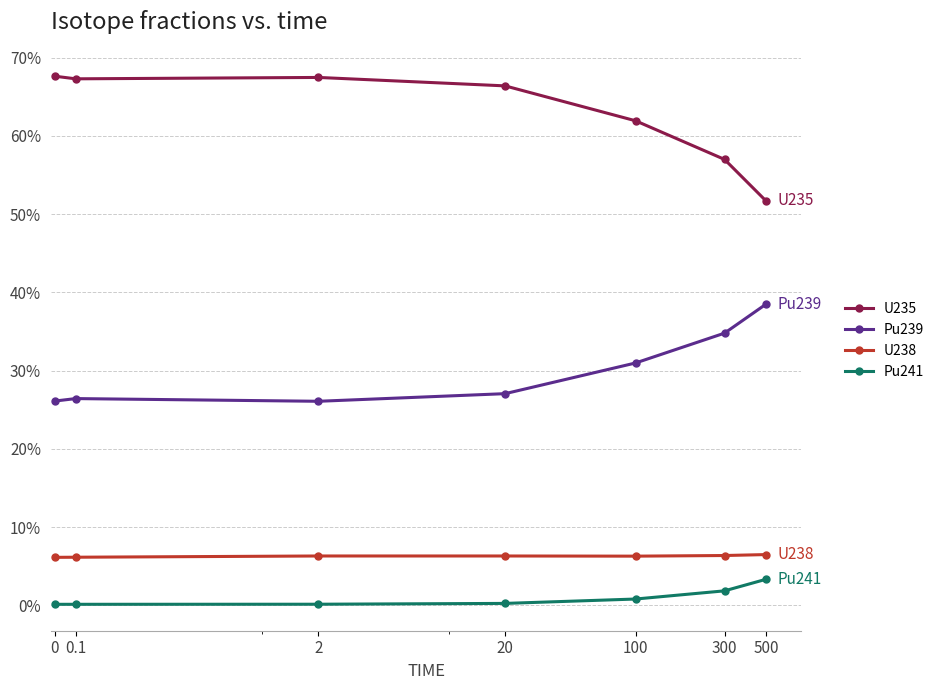

Reading right to left, extract all data points from this chart.

U235: 0.5	0.6	0.6	0.7	0.7	0.7	0.7
Pu239: 0.4	0.3	0.3	0.3	0.3	0.3	0.3
U238: 0.1	0.1	0.1	0.1	0.1	0.1	0.1
Pu241: 0.0	0.0	0.0	0.0	0.0	0.0	0.0